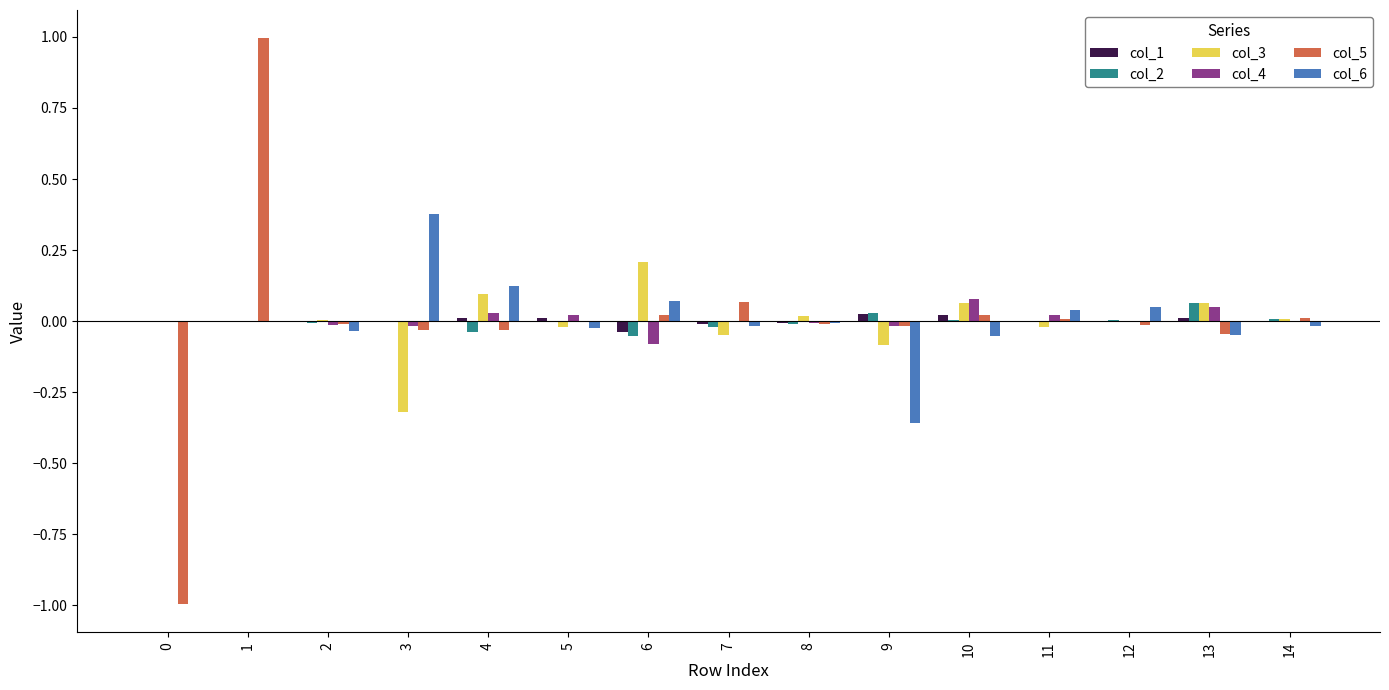

What is the greatest value displayed?

1.0